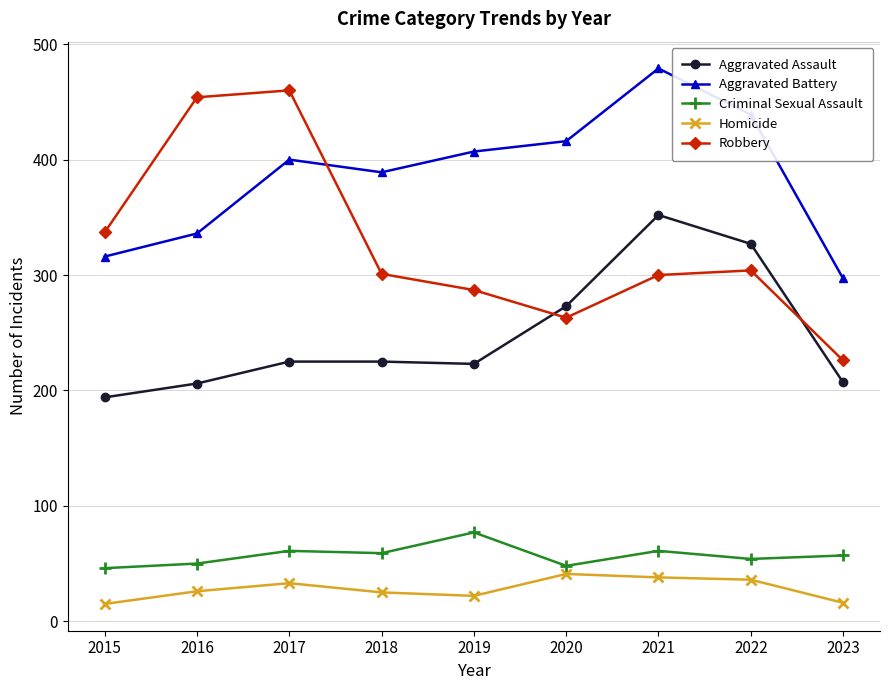

Which series has the largest total across all categories?

Aggravated Battery